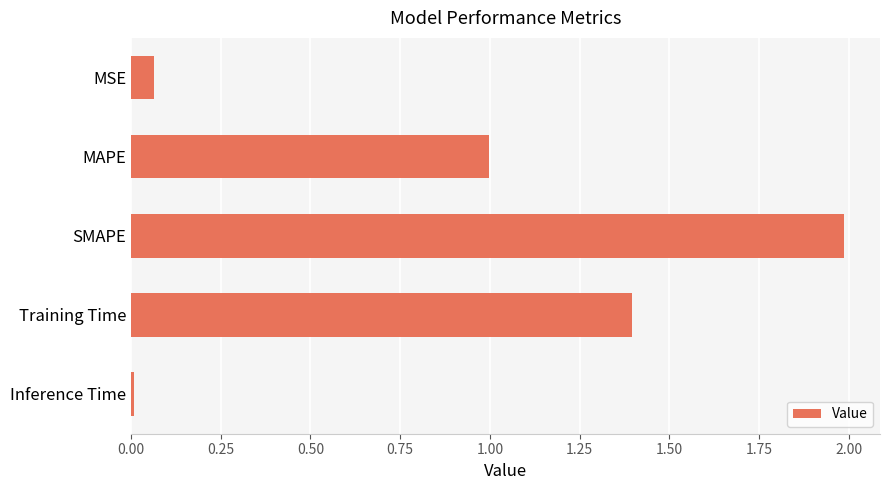

List the labels in order of value, largest first.

SMAPE, Training Time, MAPE, MSE, Inference Time